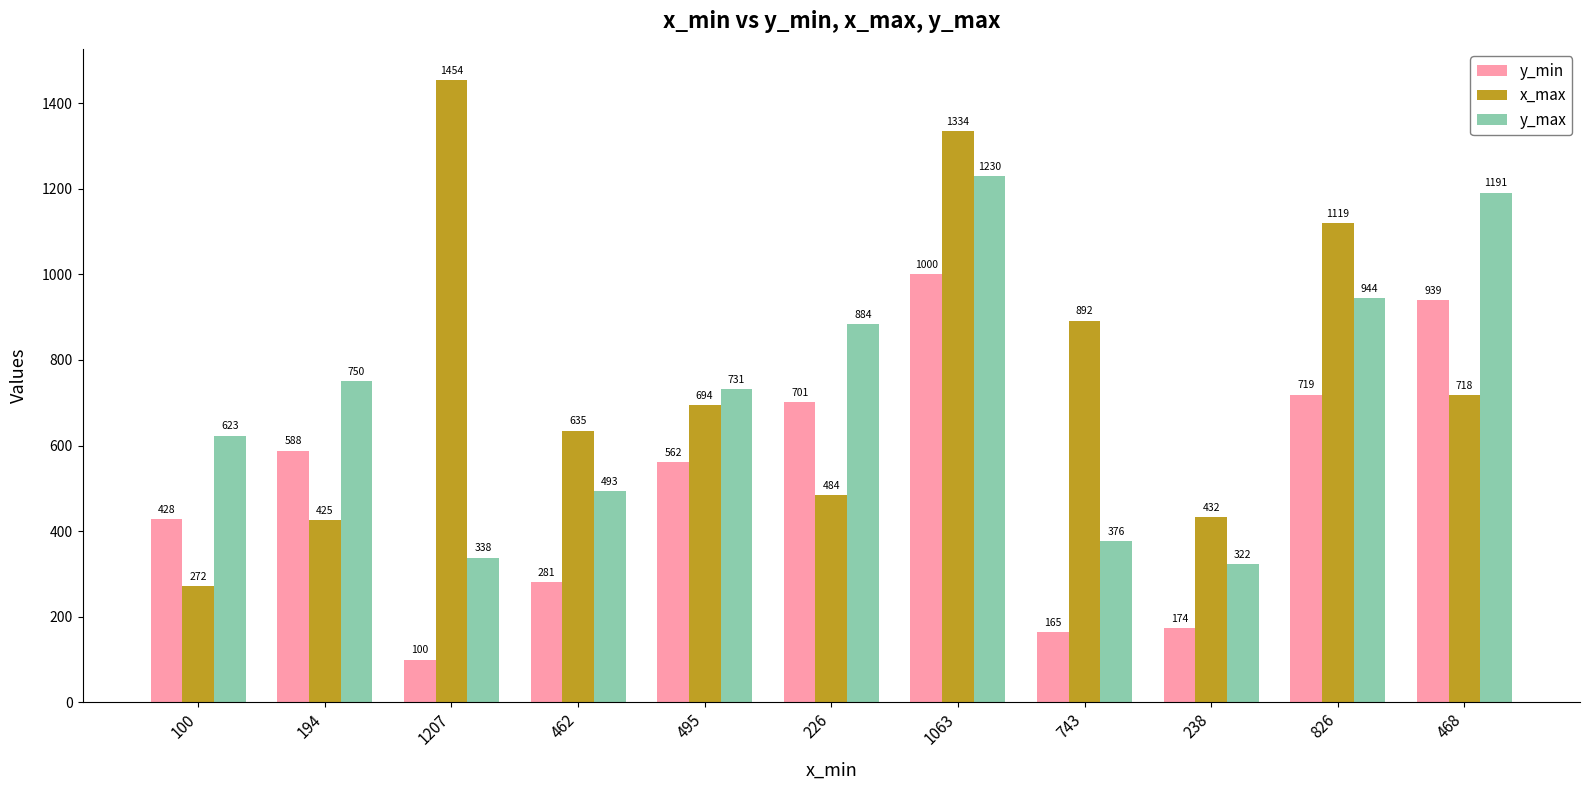

Between 100 and 1063, which series saw the biggest shift?

x_max